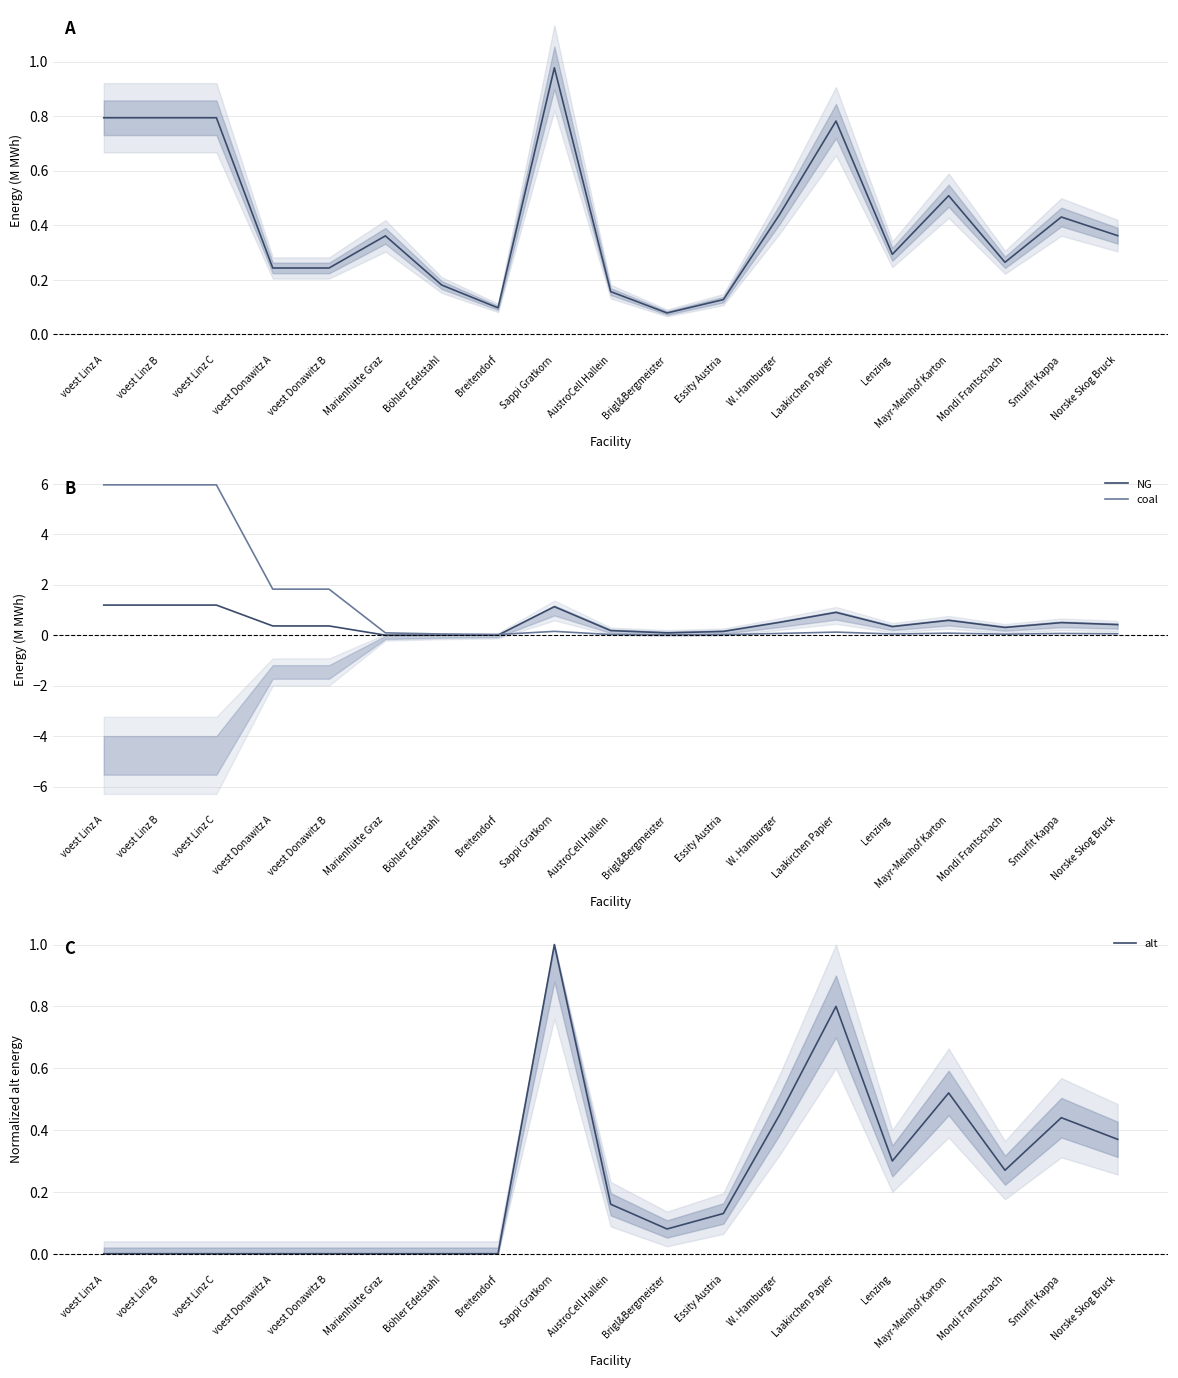

Which series has the largest range (max minus min)?

coal